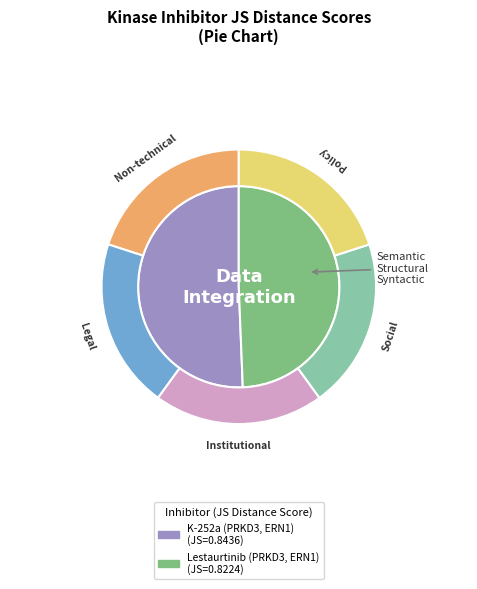

Which slice is the largest?

K-252a (PRKD3, ERN1)